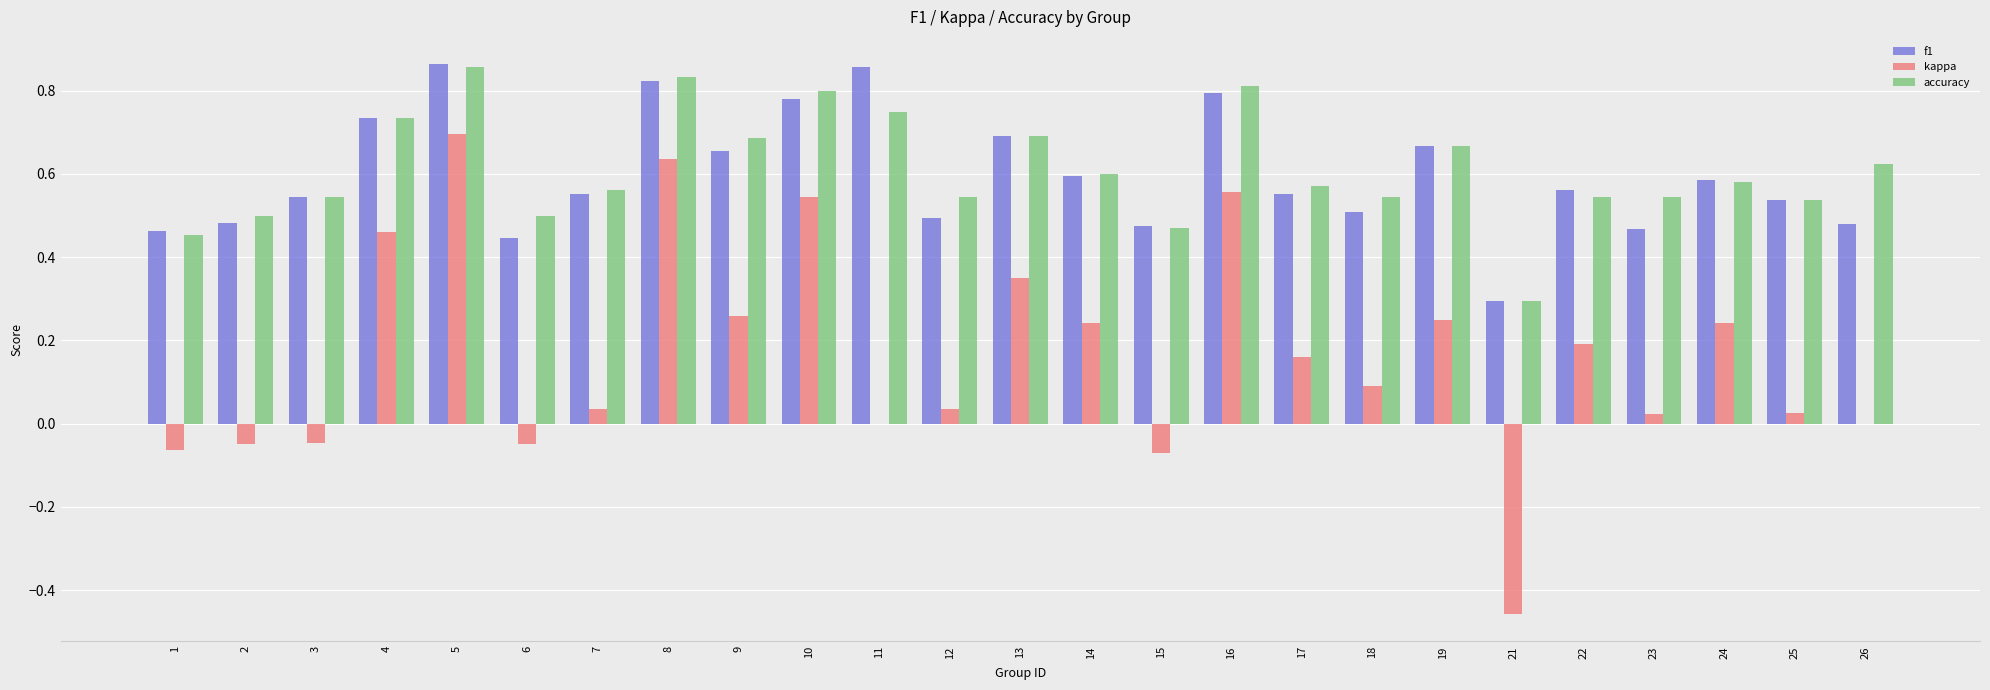

Between 12 and 22, which series saw the biggest shift?

kappa